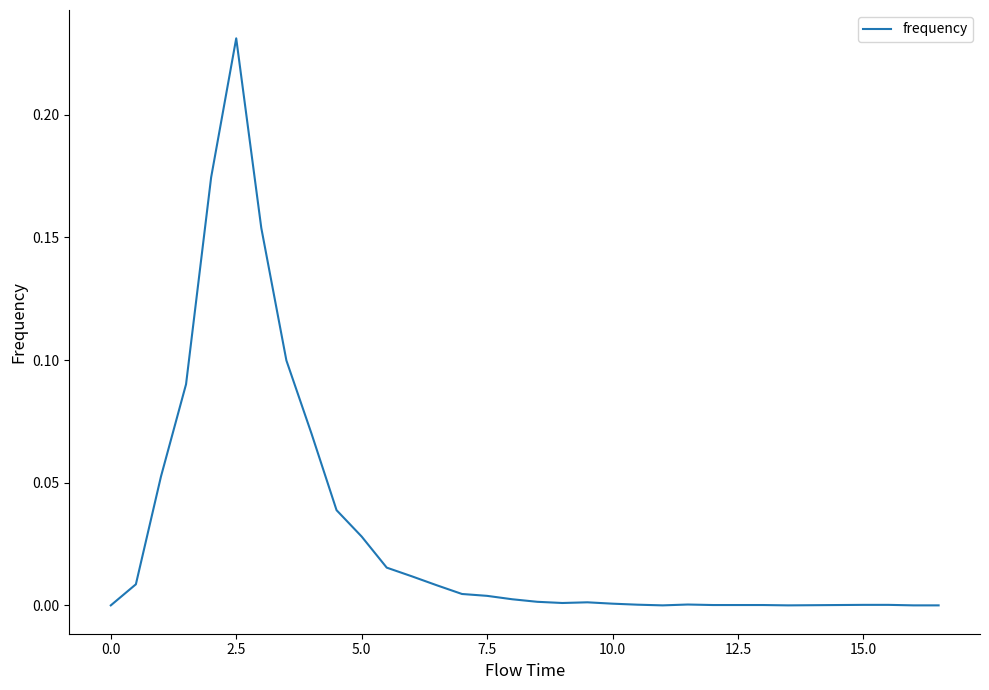

Does the chart have visible grid lines?

No